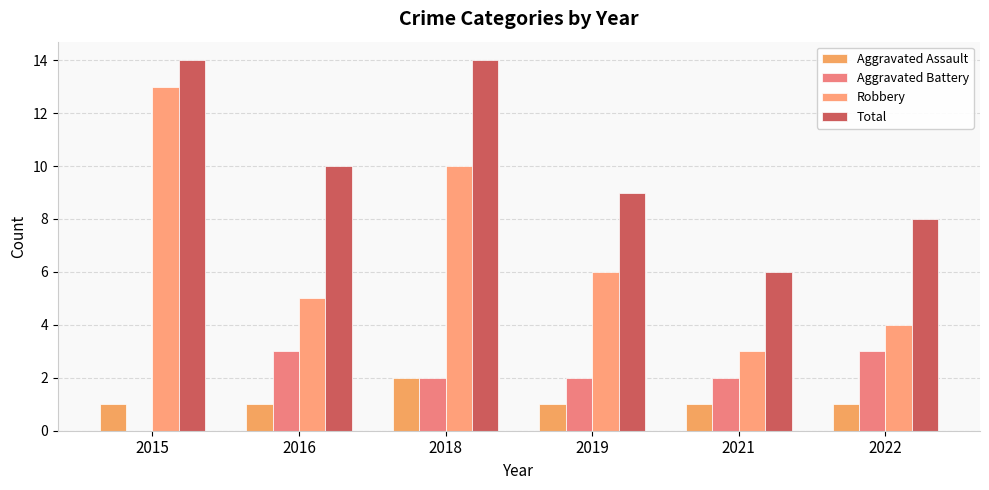

The value of Robbery at 2022 is 7. True or false?

False